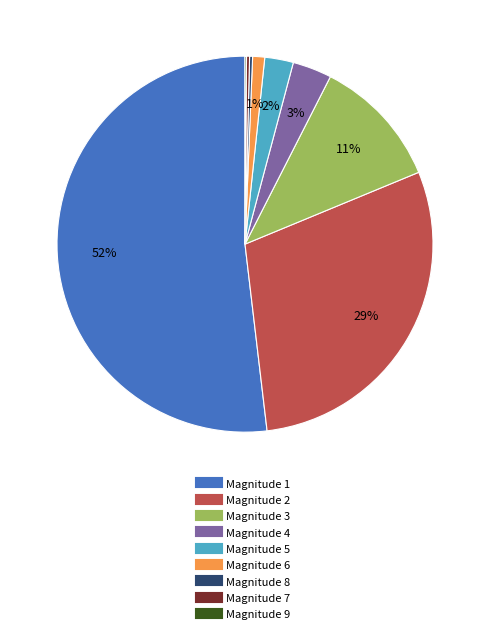

To the nearest percent, what is the average slice percentage?

11%